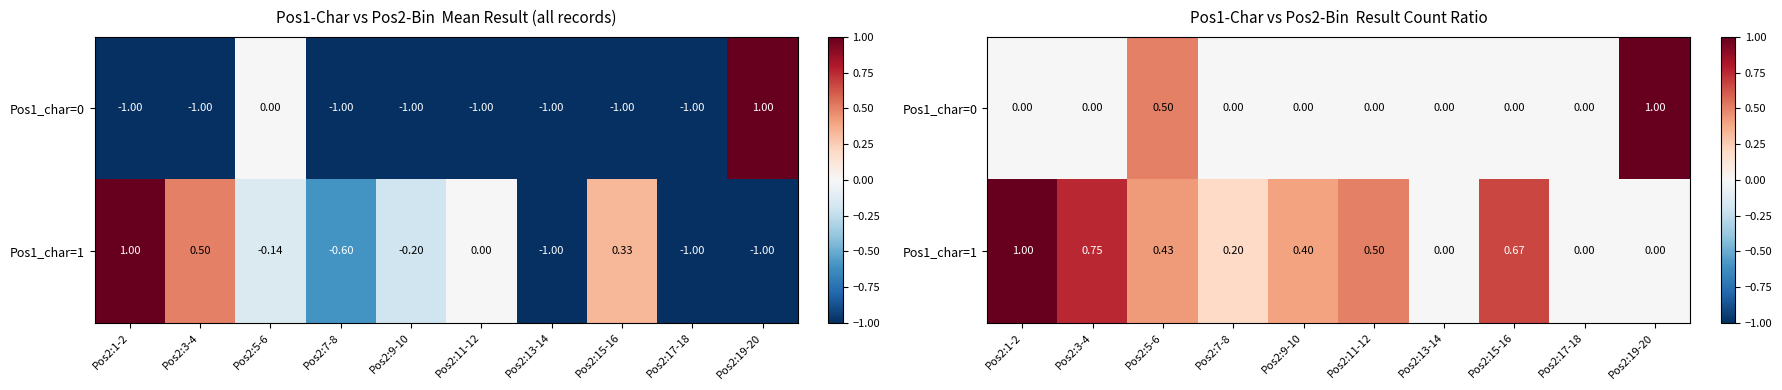

Which series has the largest total across all categories?

Pos1_char=1